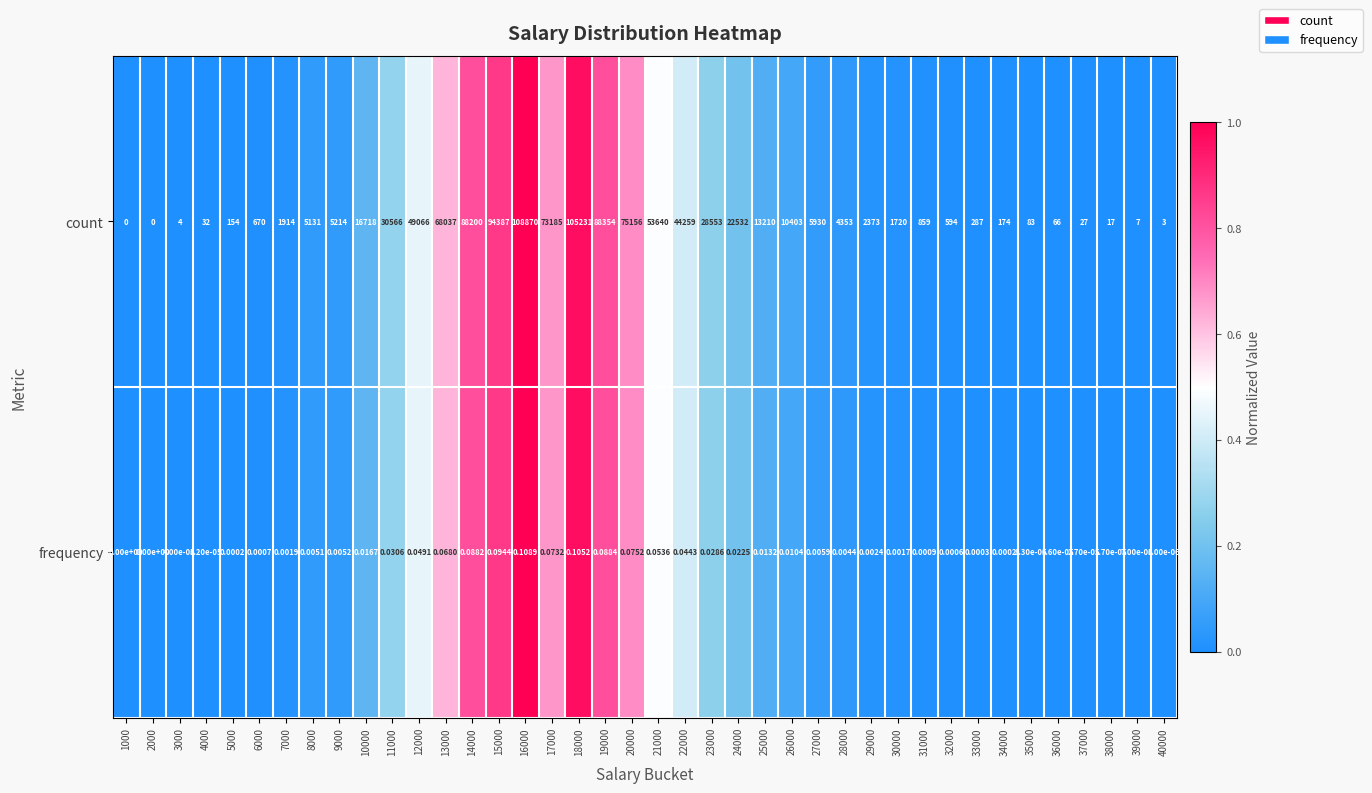

Rank the series by their maximum value, from highest to lowest.

count, frequency